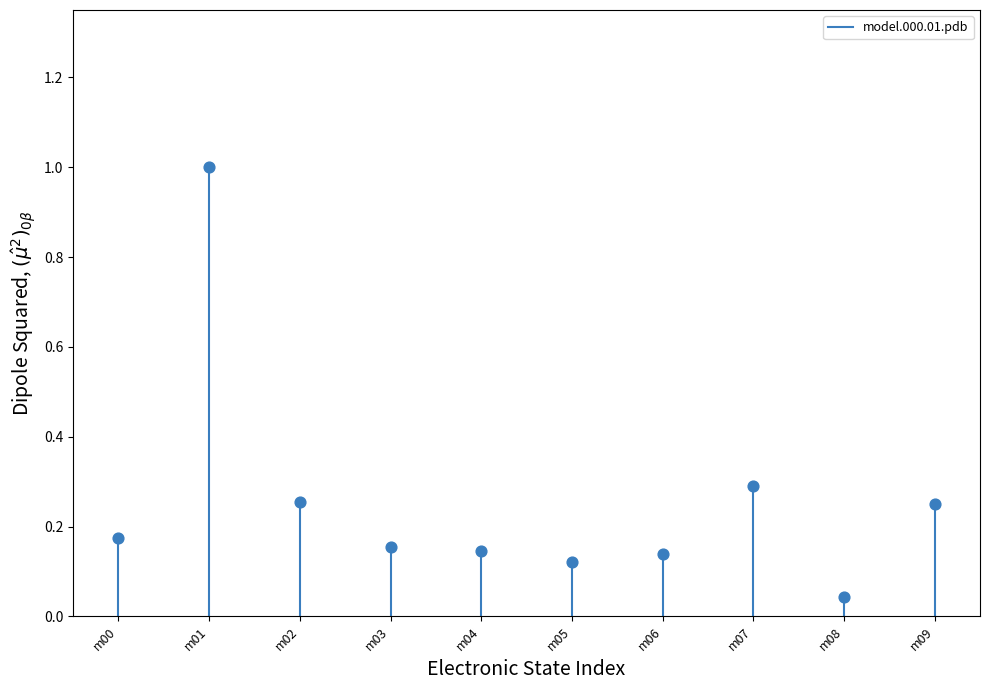

What is the range of Y values (max minus min)?

1.0